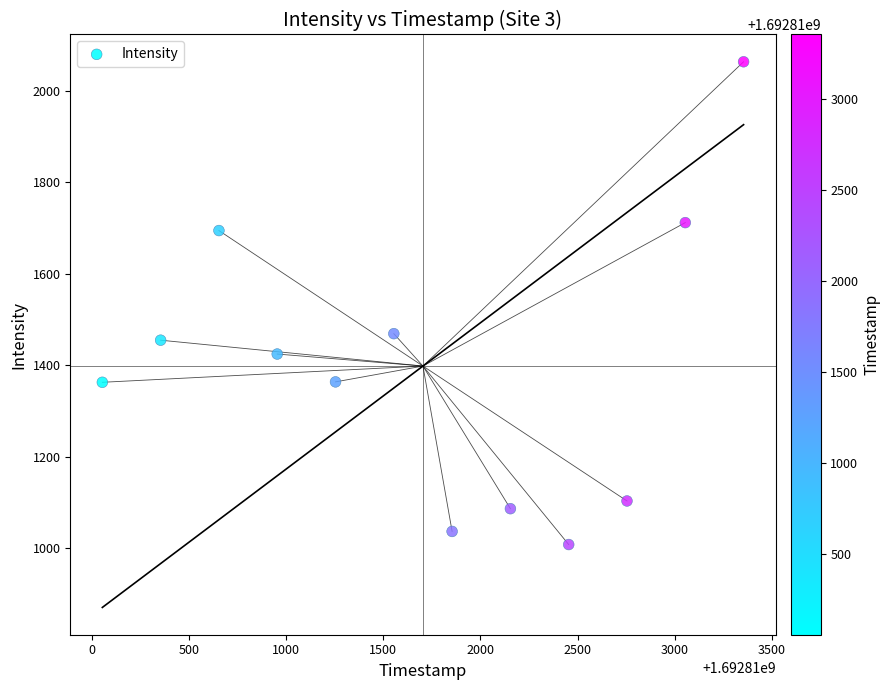

What is the average X value?

1692811704.0